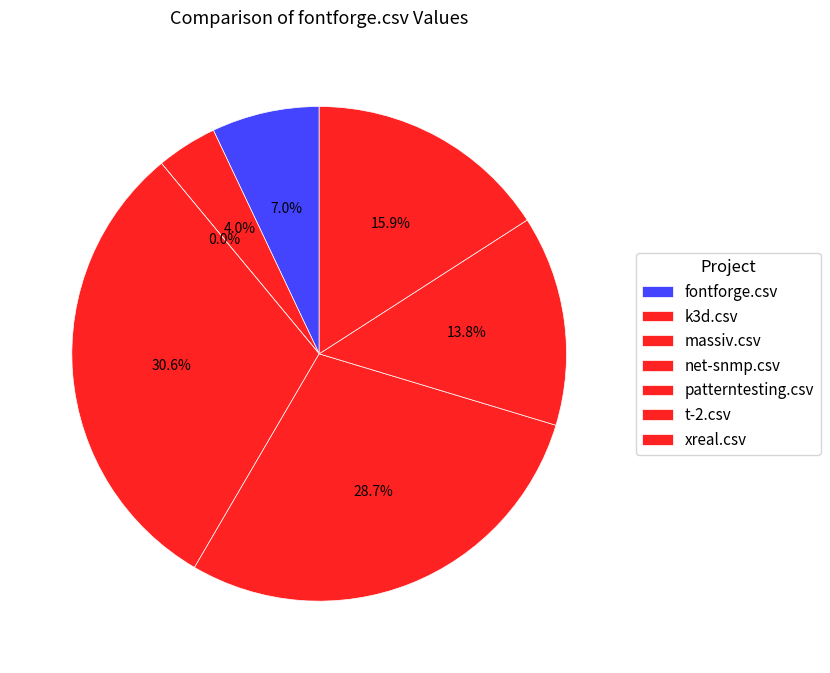

To the nearest percent, what portion does t-2.csv represent?

14%